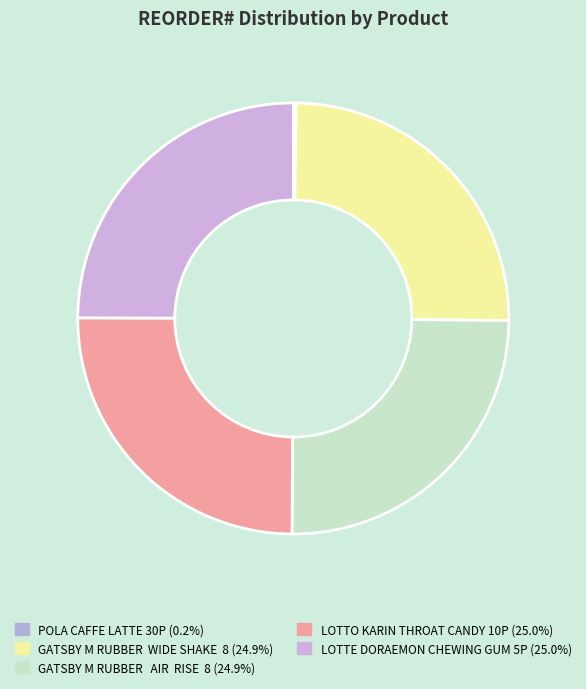

Is it true that LOTTE DORAEMON CHEWING GUM 5P is 25% of the pie?

True